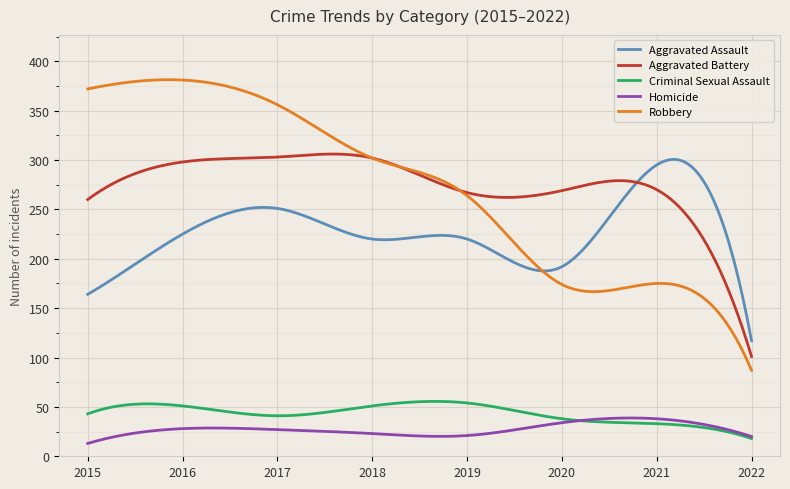

List the series in order of their peak value, lowest first.

Homicide, Criminal Sexual Assault, Aggravated Assault, Aggravated Battery, Robbery